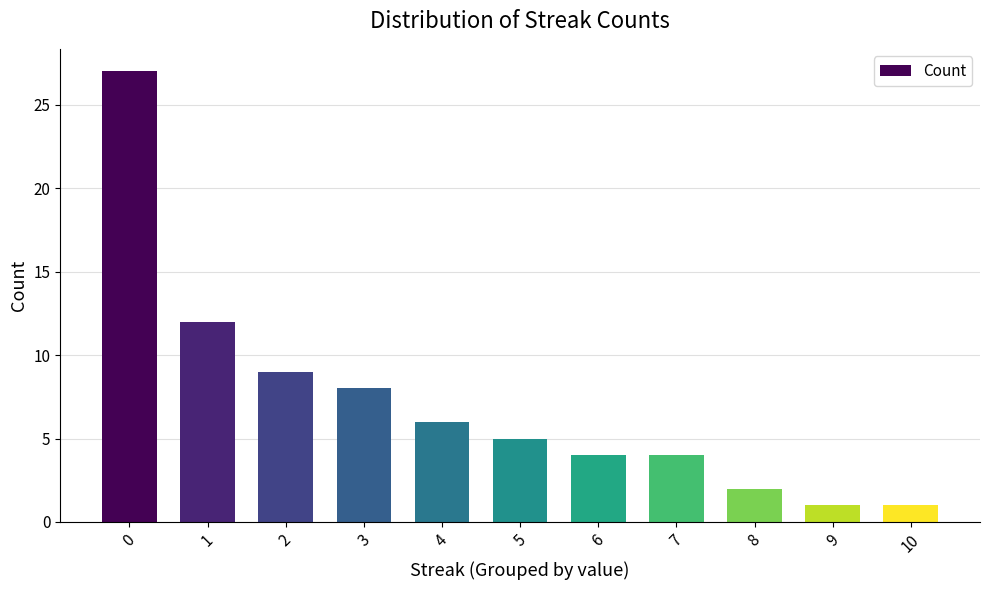

What is the change in value from 2 to 10?

-8